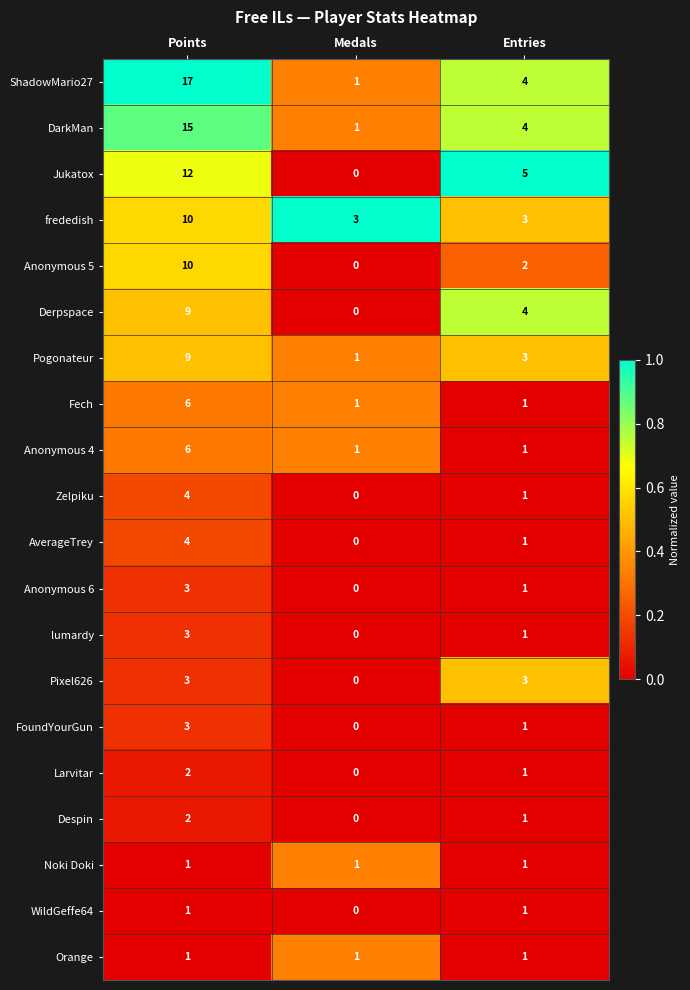

At which label is FoundYourGun closest to 1?

Entries